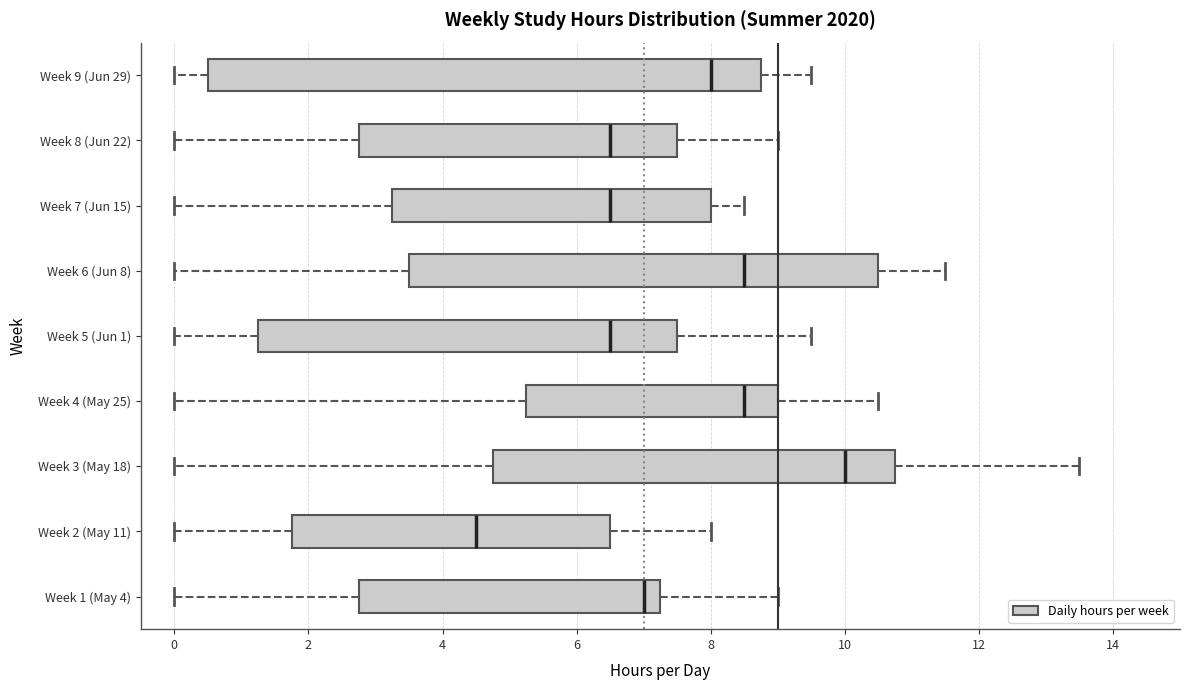

Which box has the furthest to the left median line?

Week 2 (May 11)